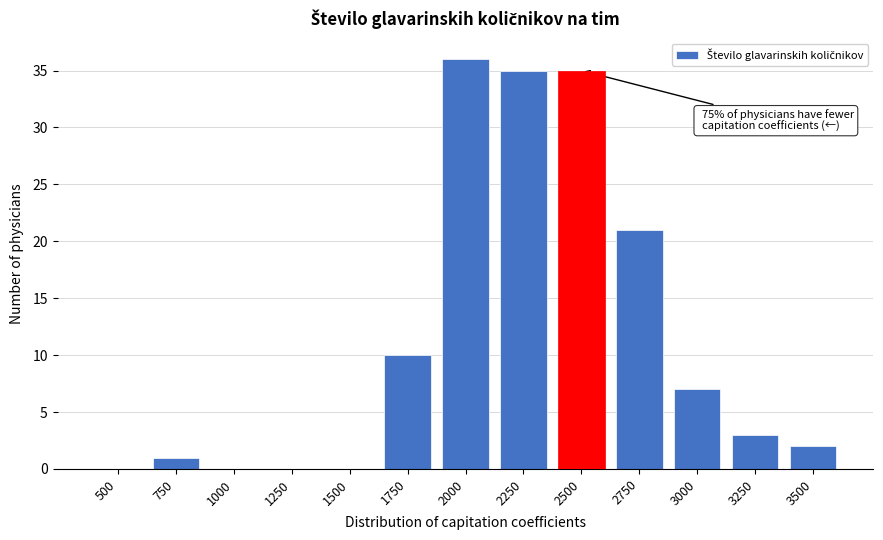

Reading right to left, what are all the values shown in this chart?

3500=2	3250=3	3000=7	2750=21	2500=35	2250=35	2000=36	1750=10	1500=0	1250=0	1000=0	750=1	500=0